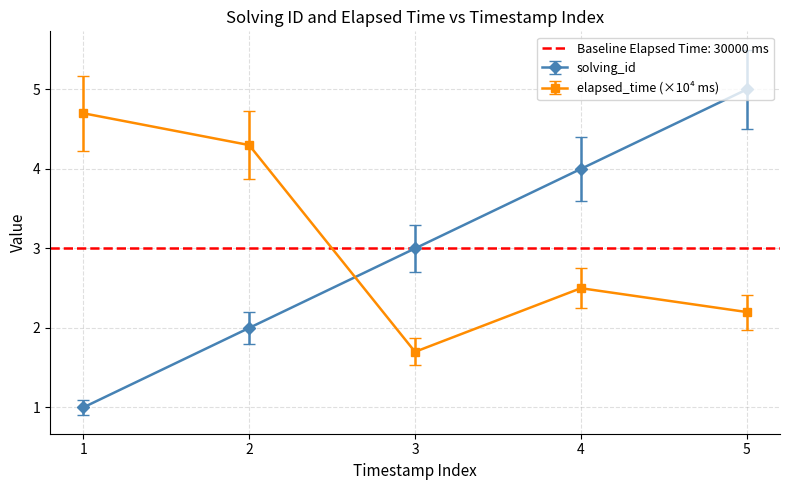

What is the maximum value for elapsed_time (×10⁴ ms)?

4.7